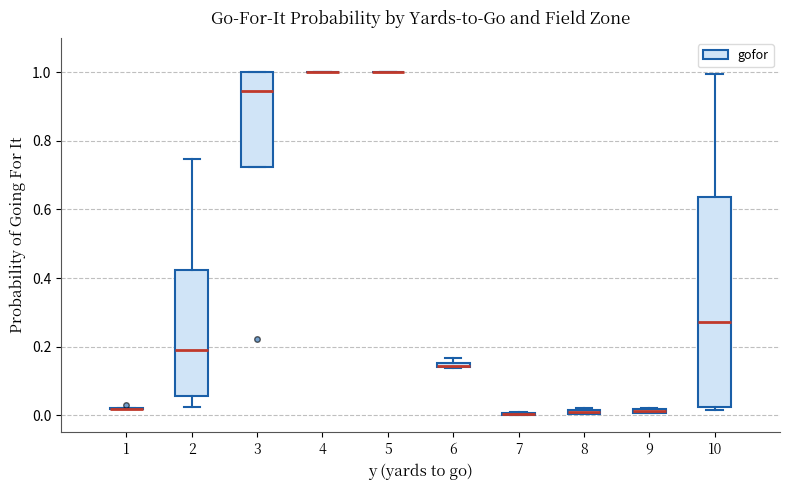

Comparing the boxes themselves (not the whiskers), which one is the tallest?

10